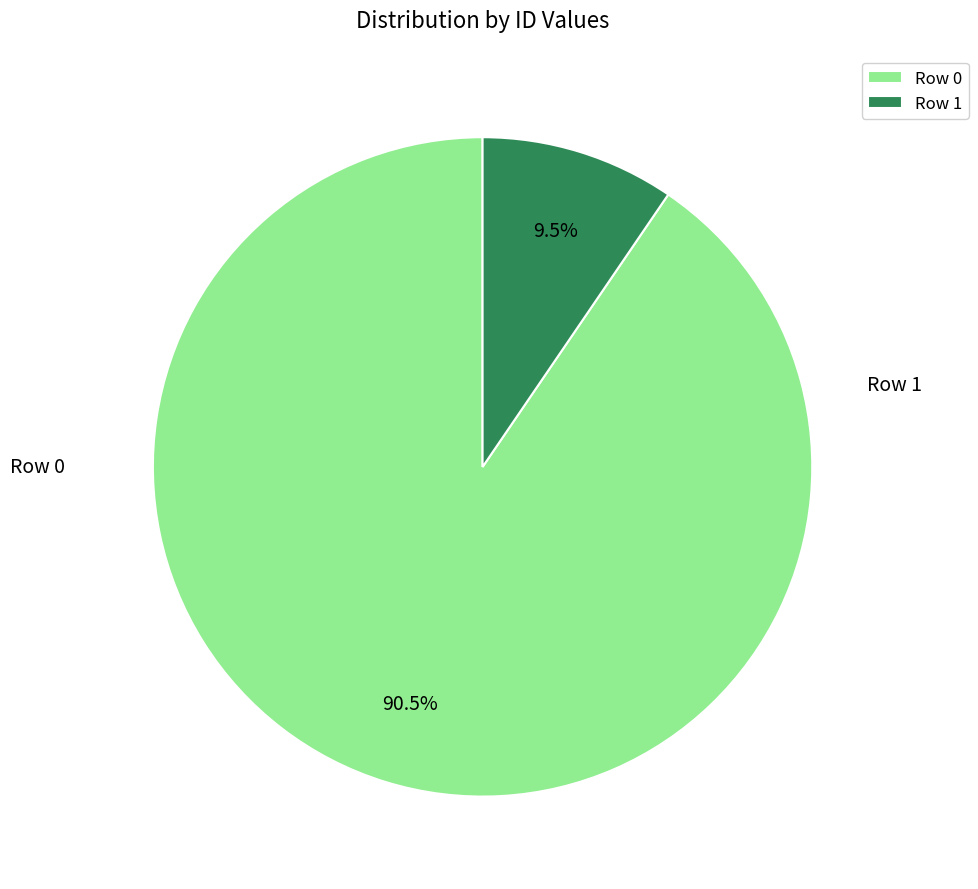

To the nearest percent, what percentage of the pie is Row 0?

90%